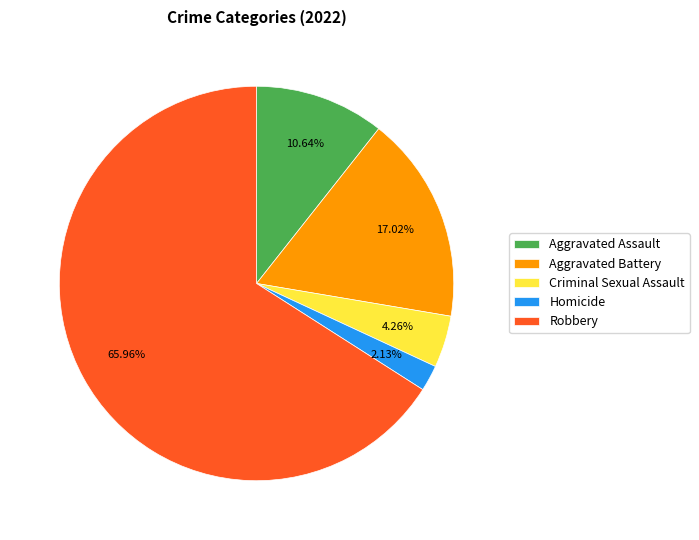

Which category has the smallest portion of the pie?

Homicide